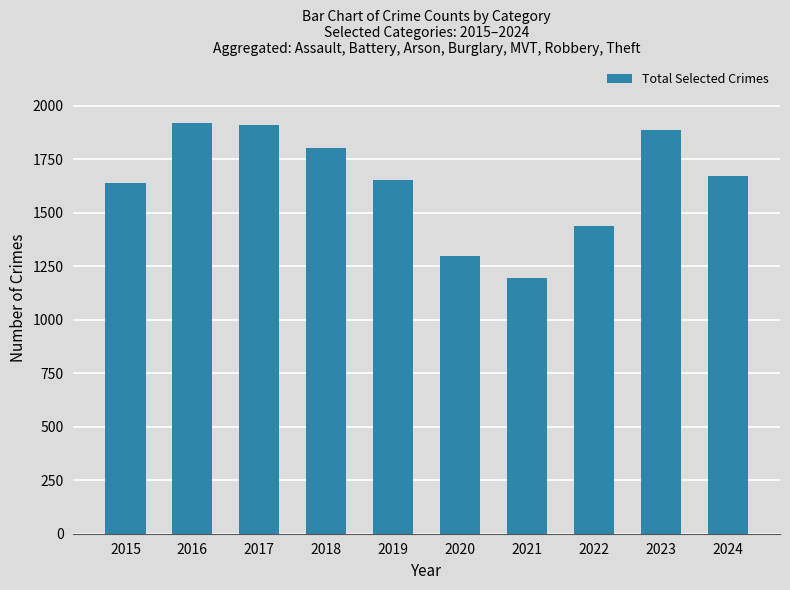

What is the sum of the values at 2019 and 2024?

3321